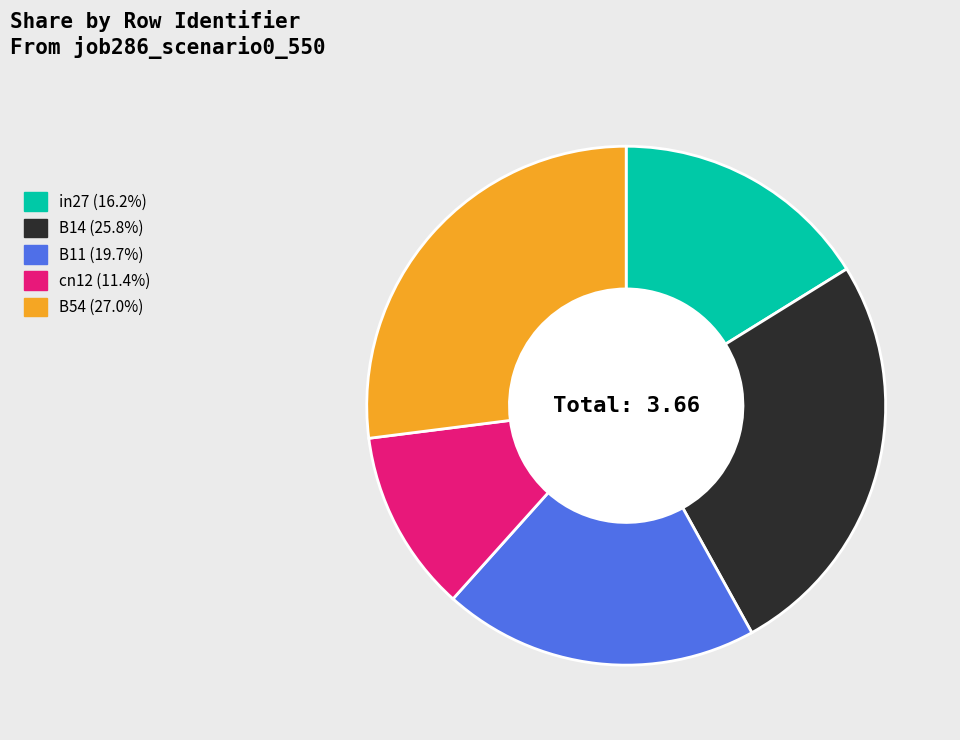

Do B54 and B11 together represent more than half of the pie?

No